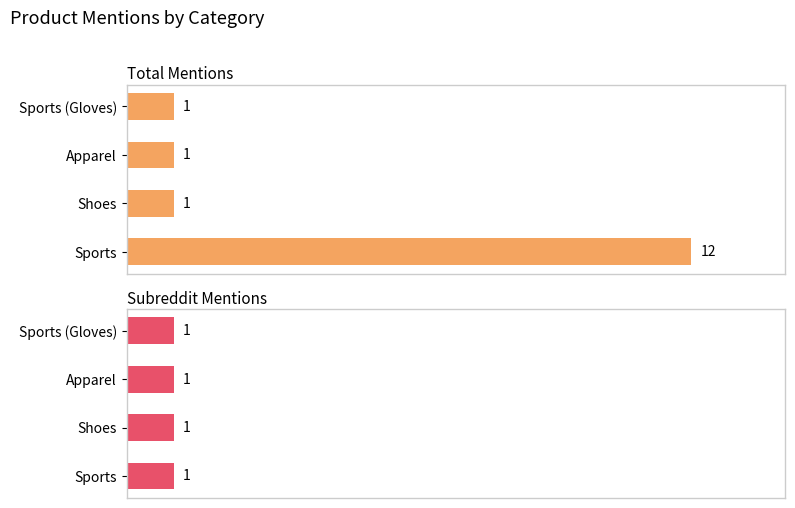

Rank the series by their average value, from lowest to highest.

subreddit_mentions, total_mentions